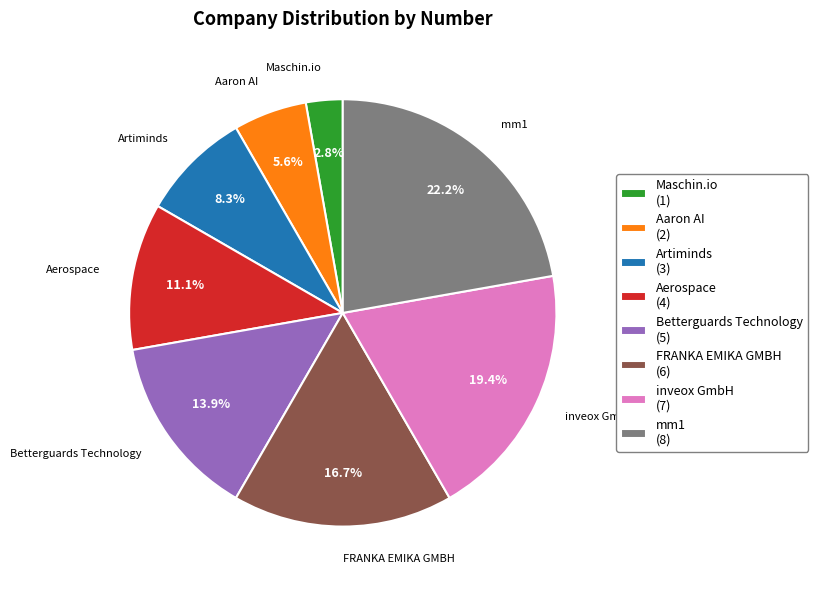

How many segments does this pie chart have?

8